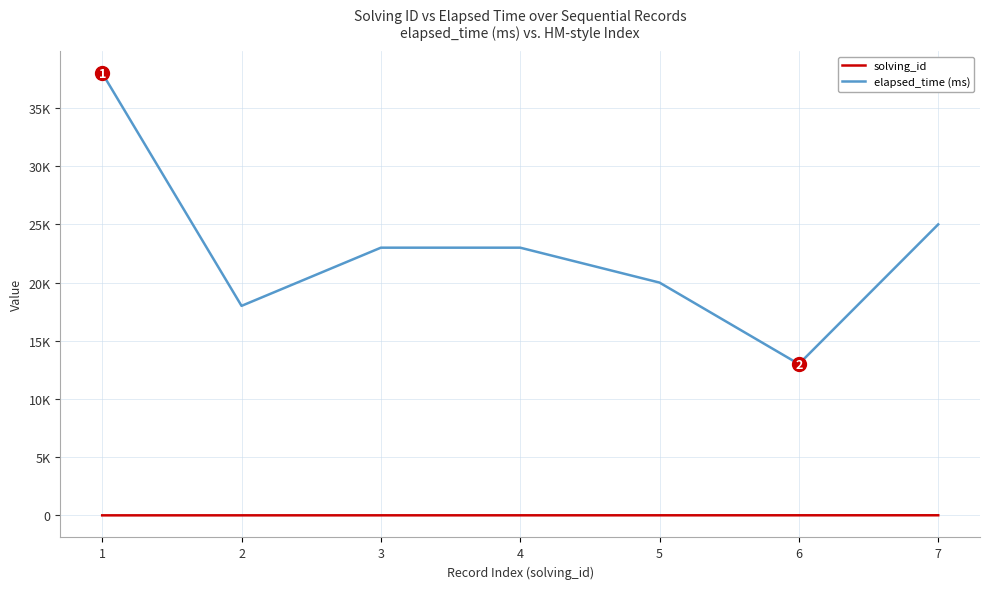

Does the chart have visible grid lines?

Yes